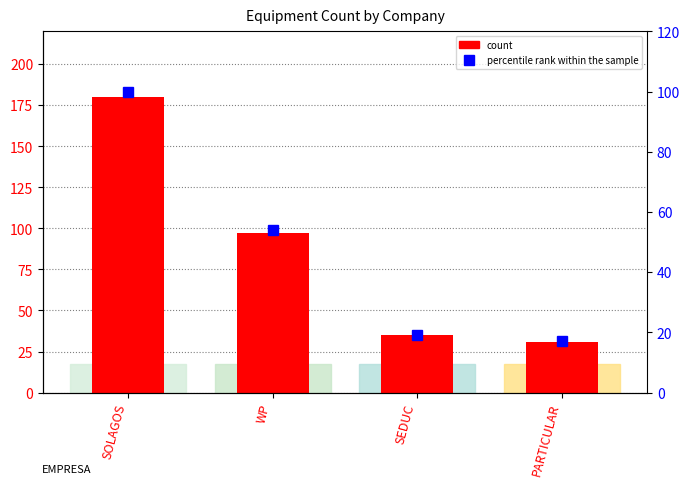

Rank the categories by percentile rank within the sample value from lowest to highest.

PARTICULAR, SEDUC, WP, SOLAGOS